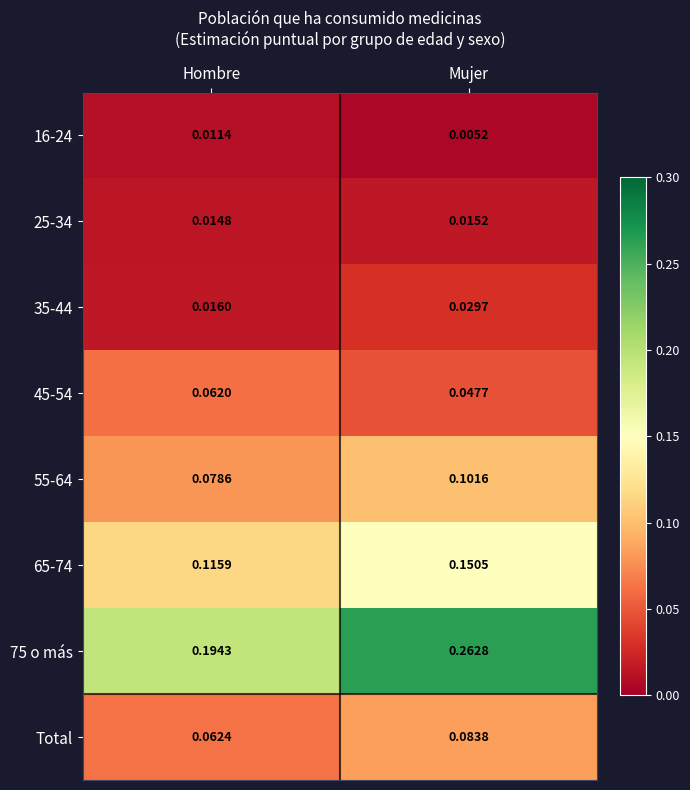

List the labels in order of 25-34 value, smallest first.

Hombre, Mujer